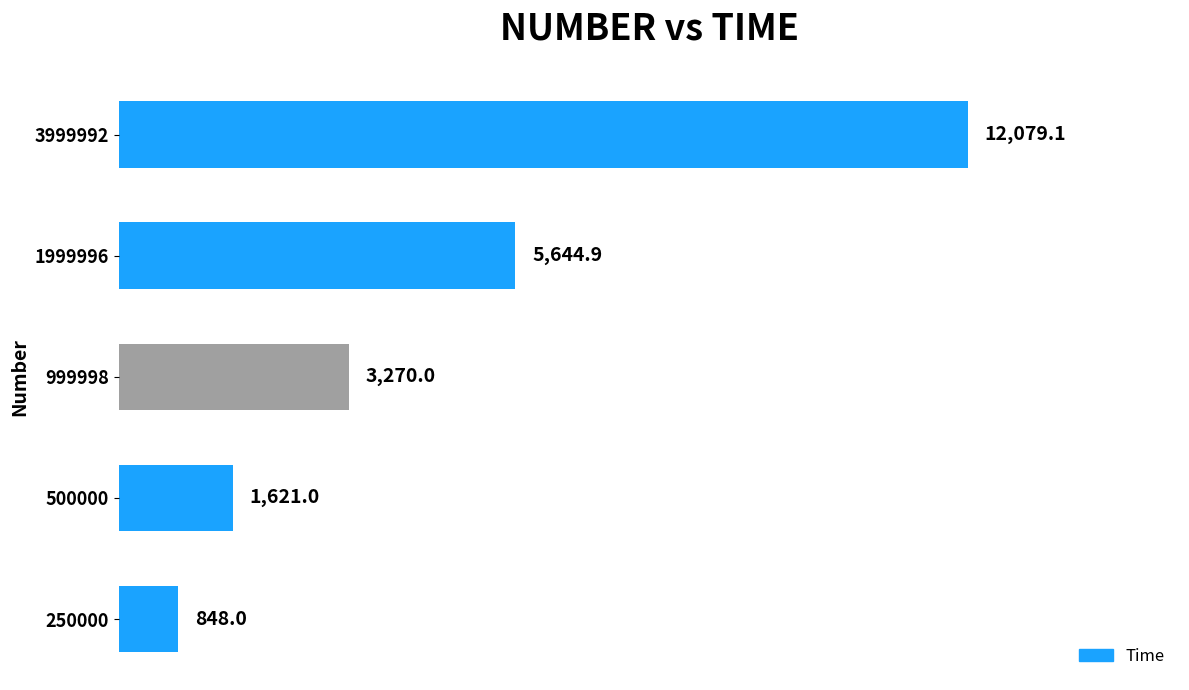

Reading top to bottom, list all the values displayed in this chart.

3999992=12079.1	1999996=5644.9	999998=3270.0	500000=1621.0	250000=848.0